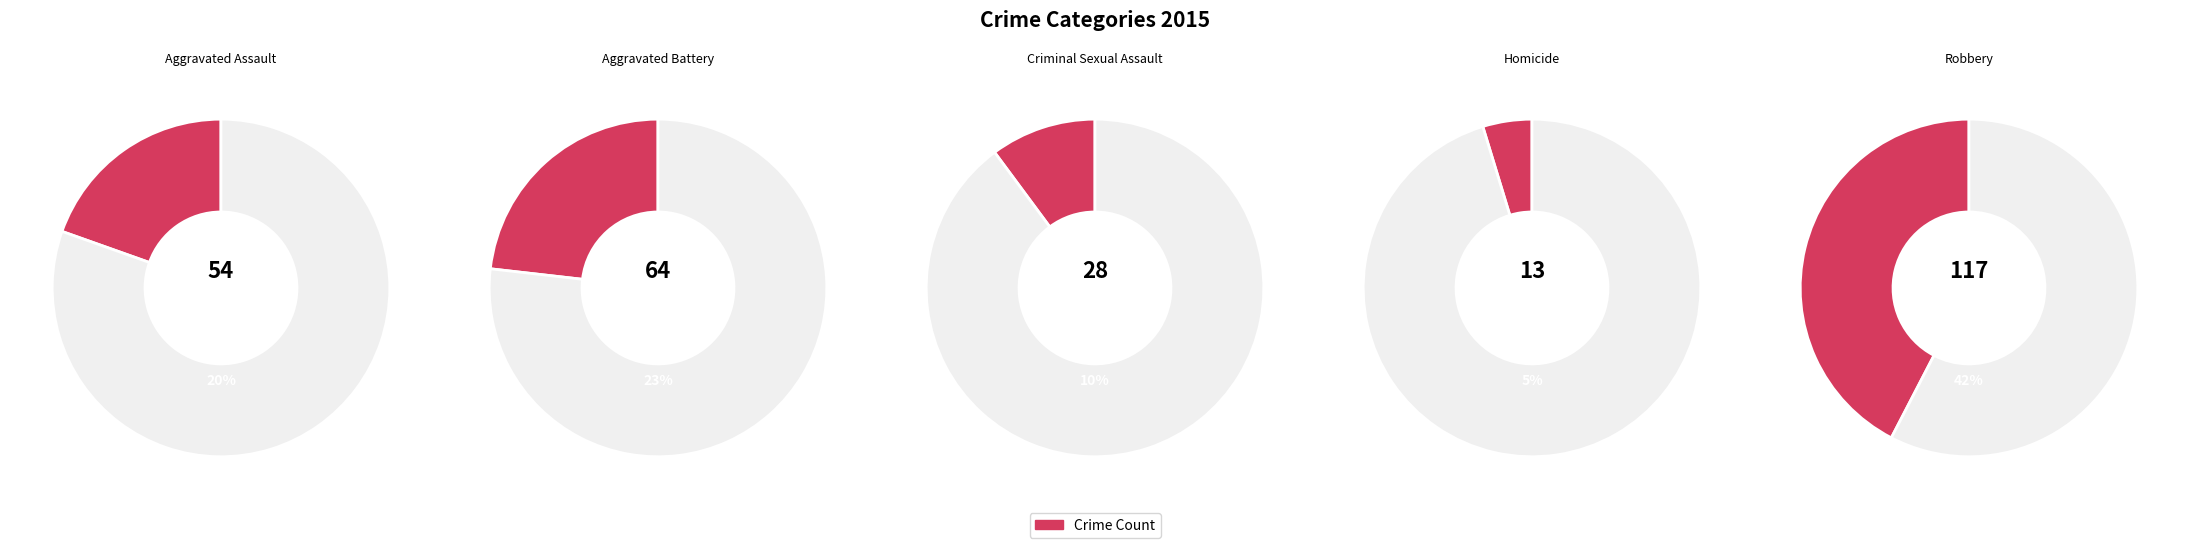

Rank the categories by value from highest to lowest.

Robbery, Aggravated Battery, Aggravated Assault, Criminal Sexual Assault, Homicide